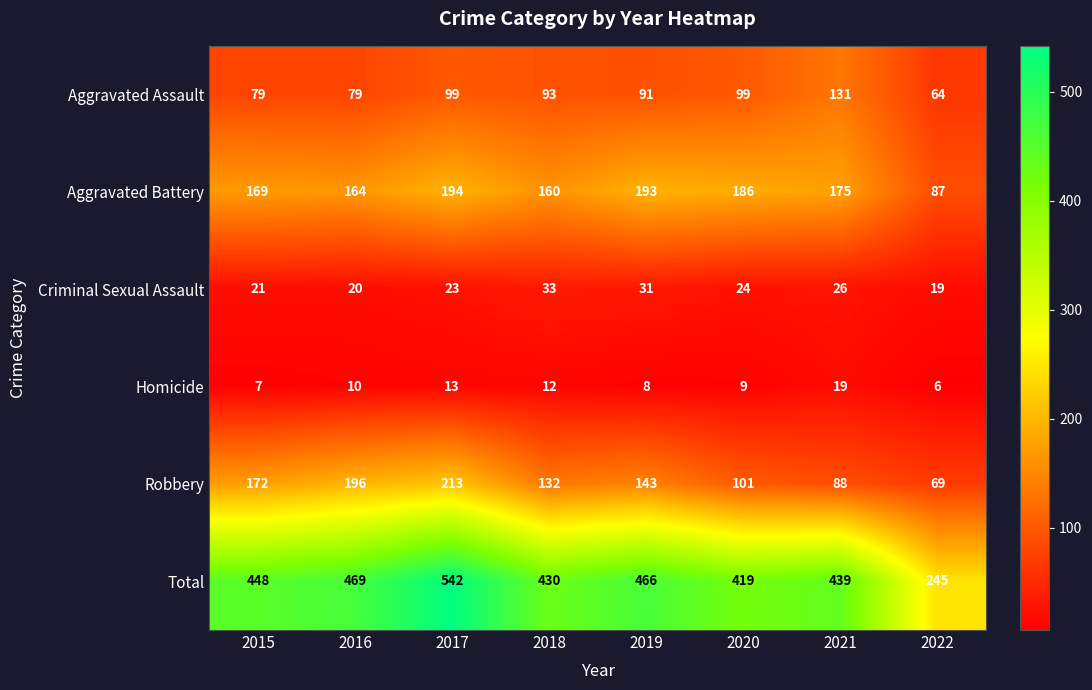

The value of Criminal Sexual Assault at 2018 is 33. True or false?

True